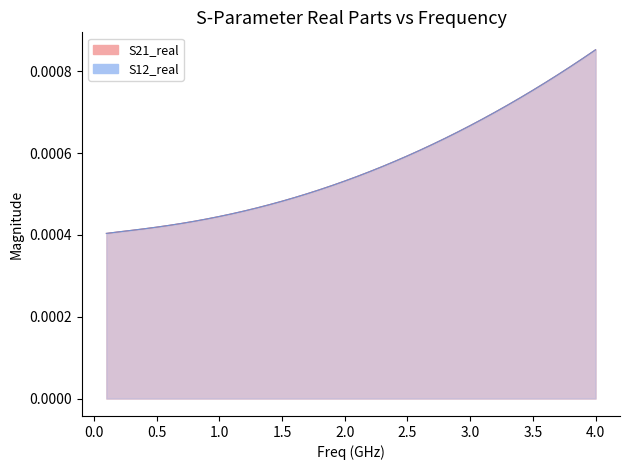

How many series are shown in this chart?

2